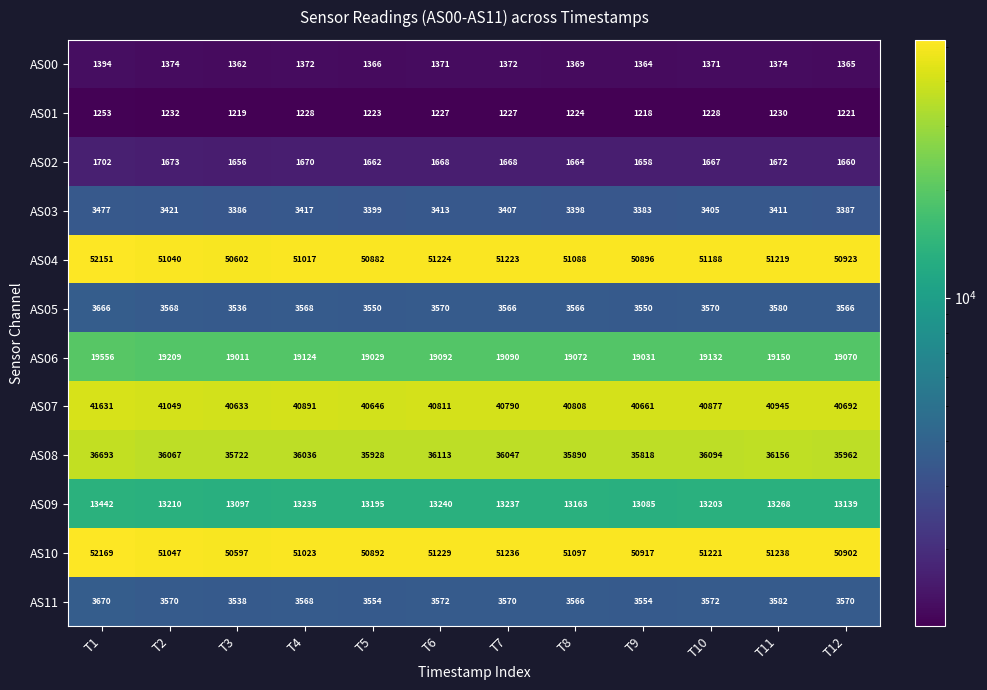

True or false: AS02 has a value of 2936 at T5.

False